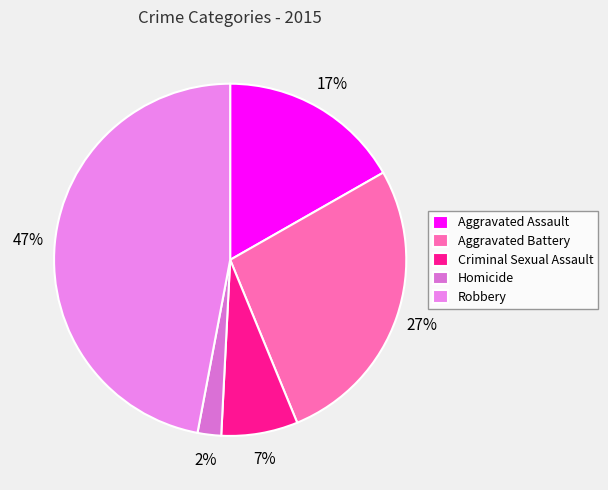

Is there a majority slice in this chart?

No